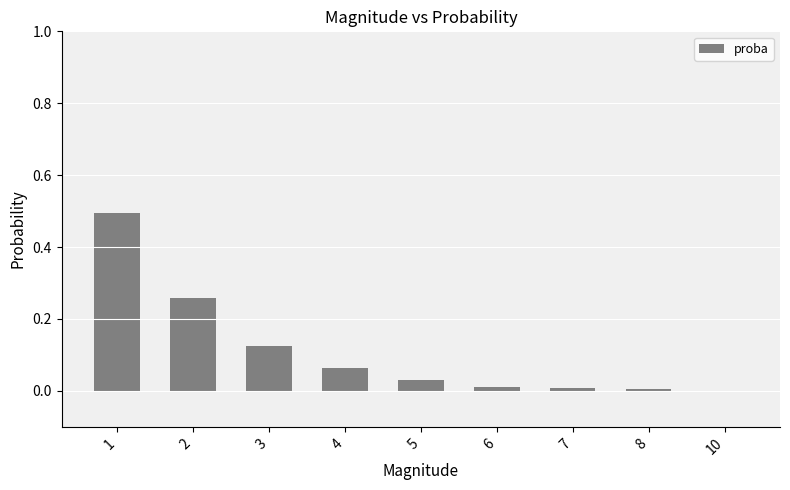

What is the difference between the values at 7 and 1?

0.5